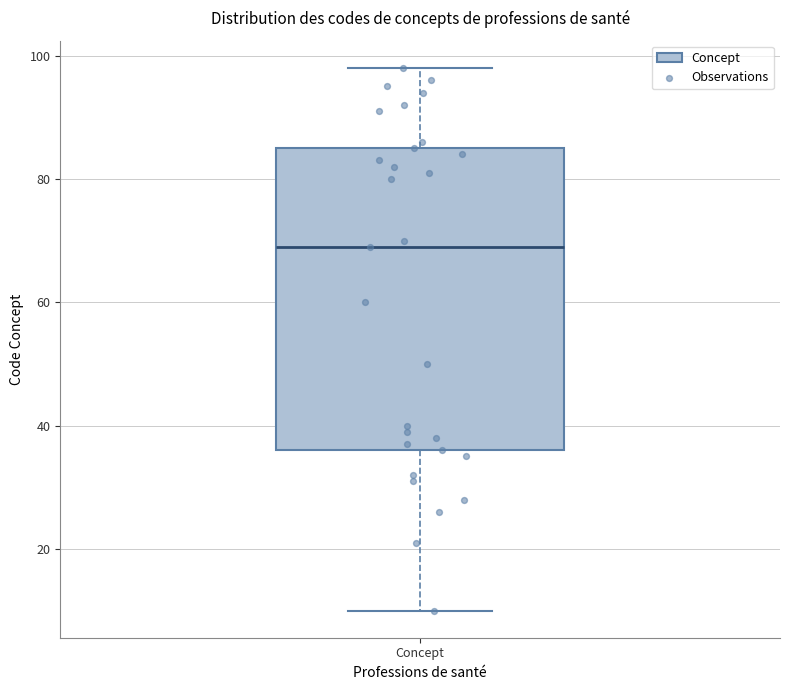

Read this box plot against the y-axis: the position of the median line, the range covered by the box, and the ends of both whiskers. The values are not printed on the chart, so give them approximately, as read against the axis.

median 70, box 36 to 86, whiskers 10 to 98